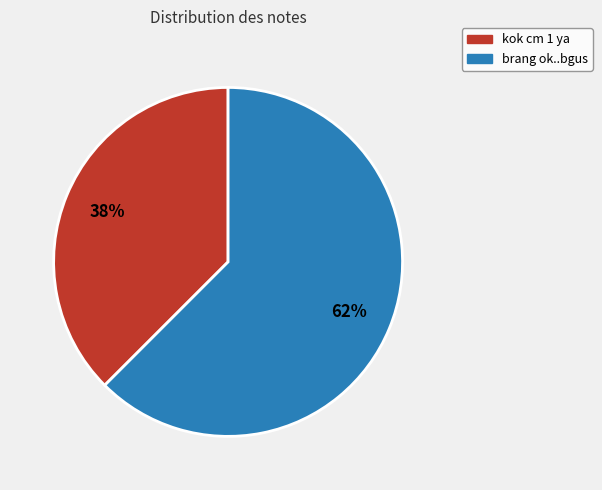

Between kok cm 1 ya and brang ok..bgus, which is larger?

brang ok..bgus